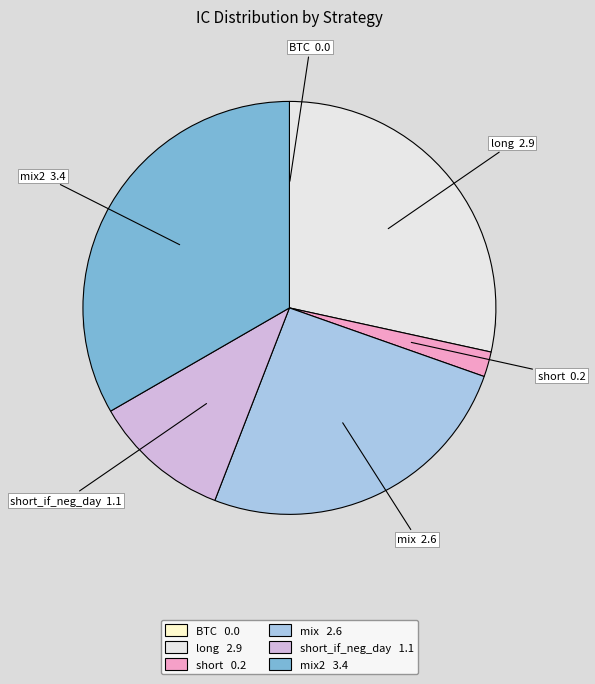

How many segments does this pie chart have?

6